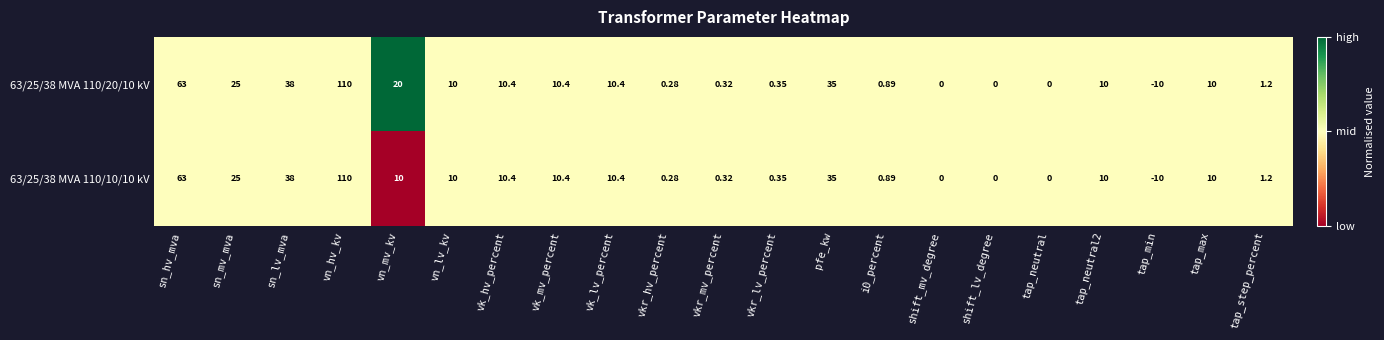

At which label does 63/25/38 MVA 110/20/10 kV first exceed 10?

sn_hv_mva